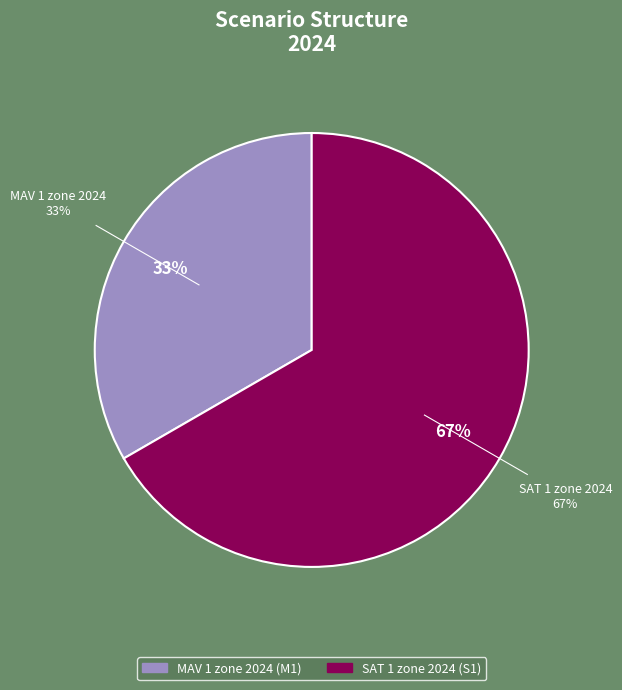

Which has a higher value, MAV 1 zone 2024 or SAT 1 zone 2024?

SAT 1 zone 2024